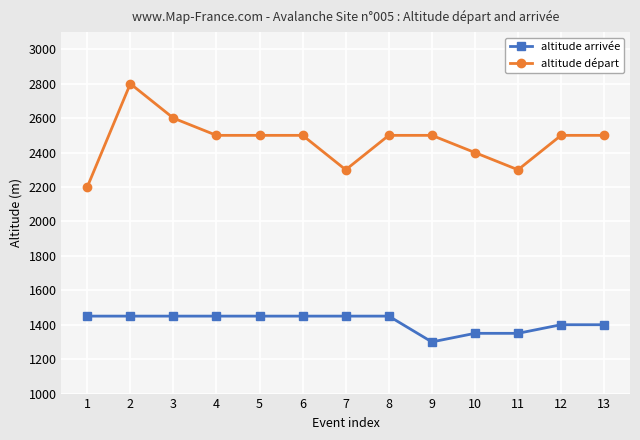

What is the total value across all series at 11?

3650